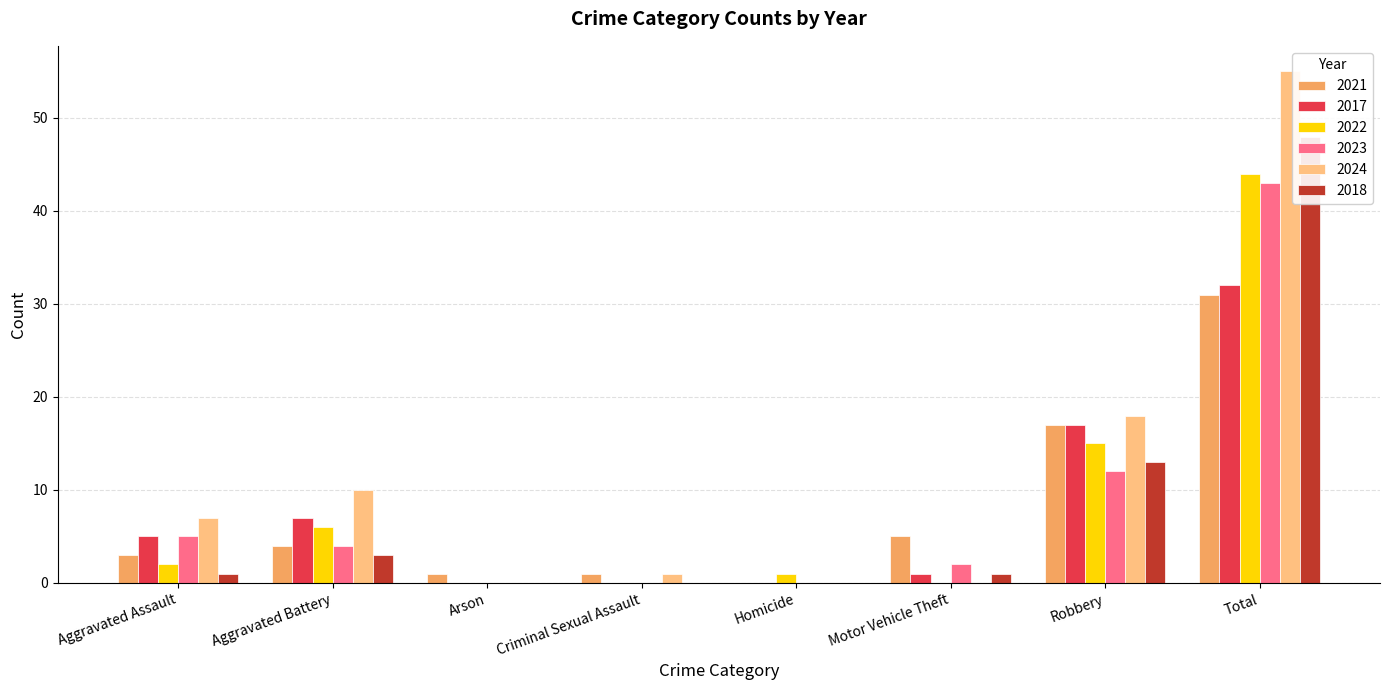

Does the chart contain any negative values?

No